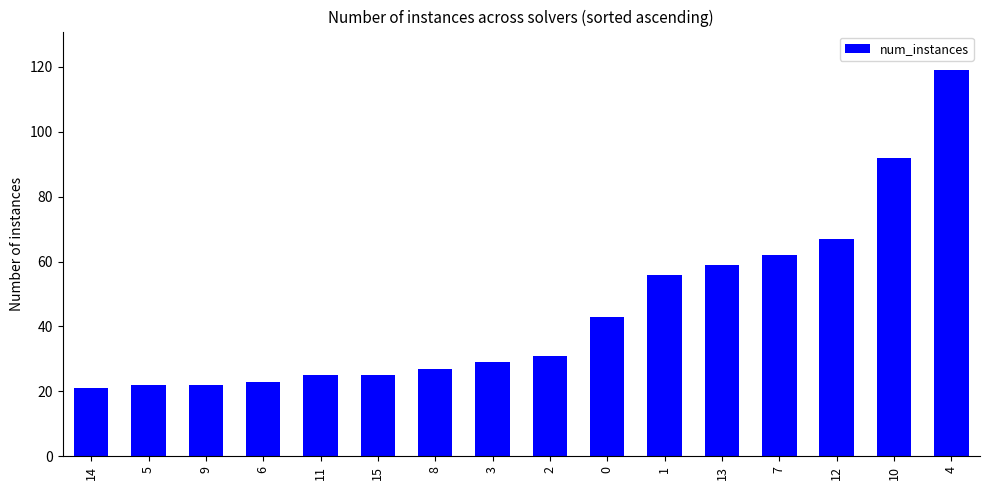

What is the change in value from 15 to 12?

+42